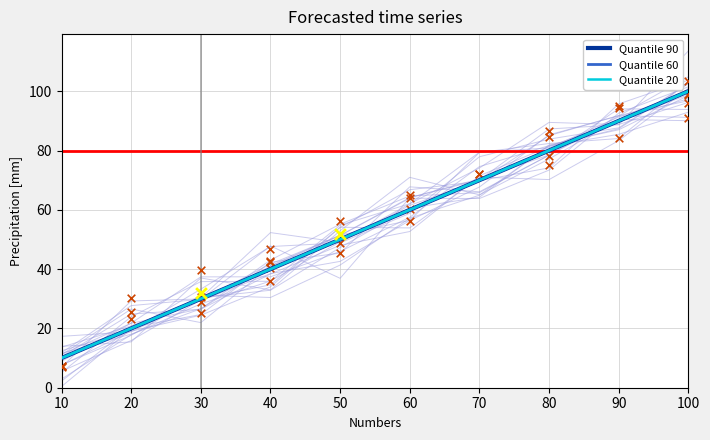

At how many categories does at least one series exceed 11?

9